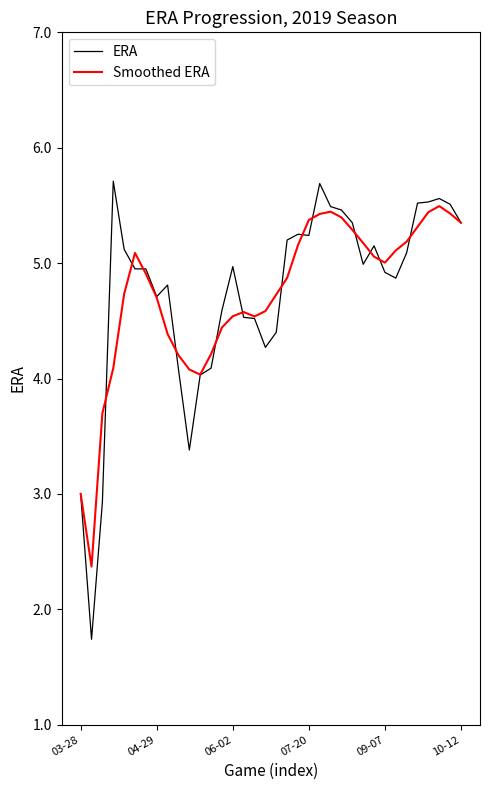

What is the minimum value for ERA?

1.7